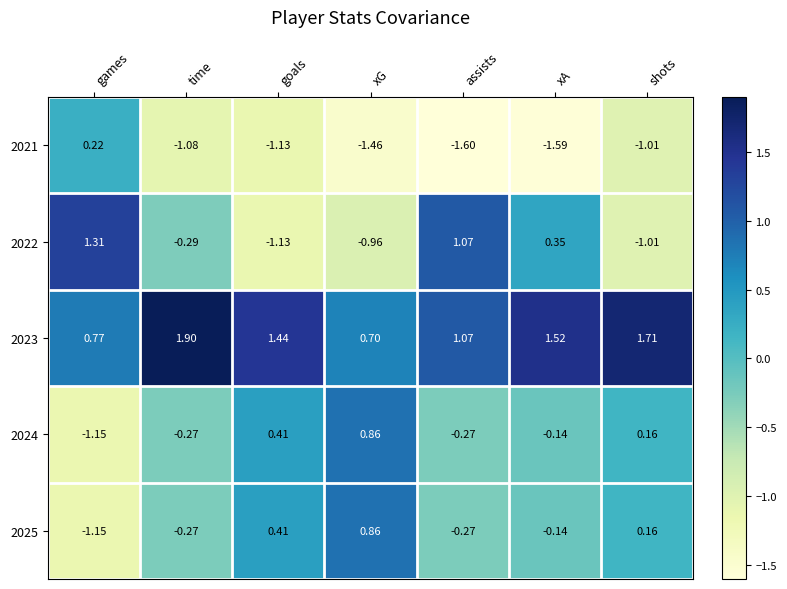

At which label is 2021 closest to 0?

games